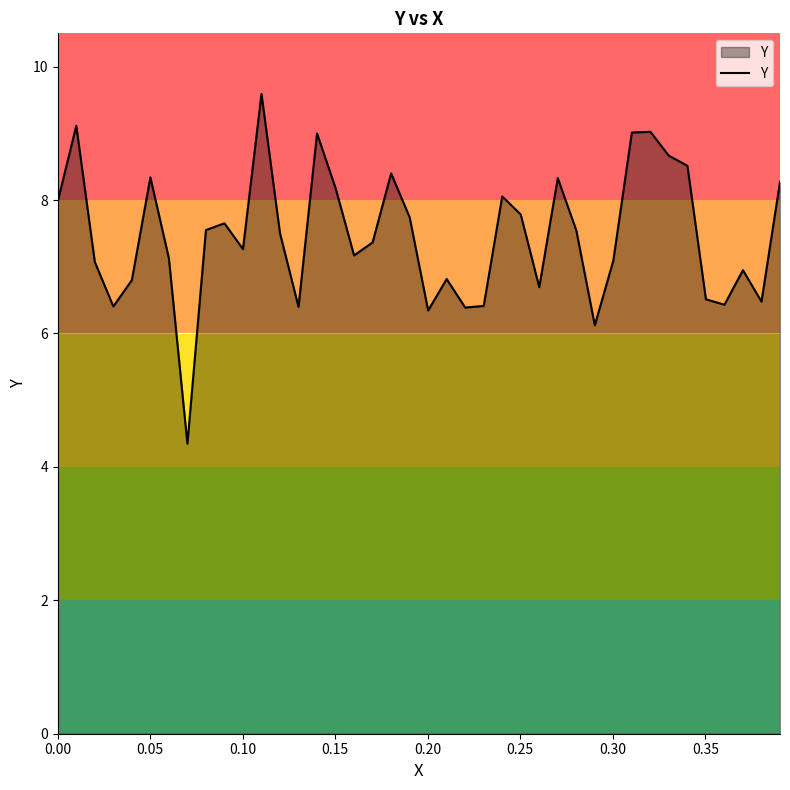

What is the minimum value shown in the chart?

4.3